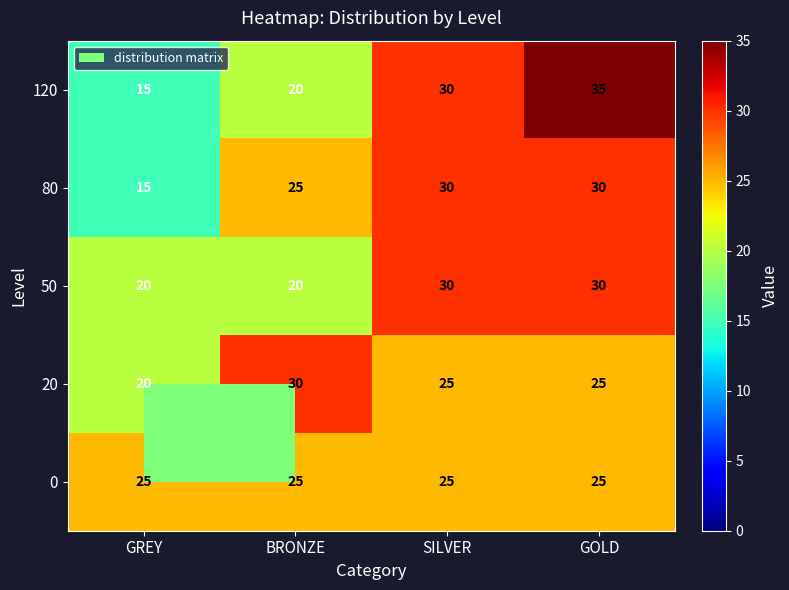

Which label corresponds to the smallest value in the chart?

GREY